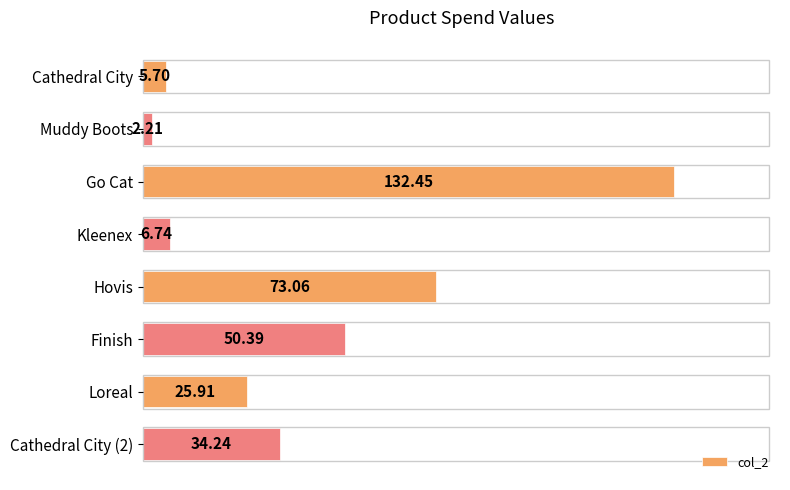

List the labels in order of value, smallest first.

Muddy Boots, Cathedral City, Kleenex, Loreal, Cathedral City (2), Finish, Hovis, Go Cat